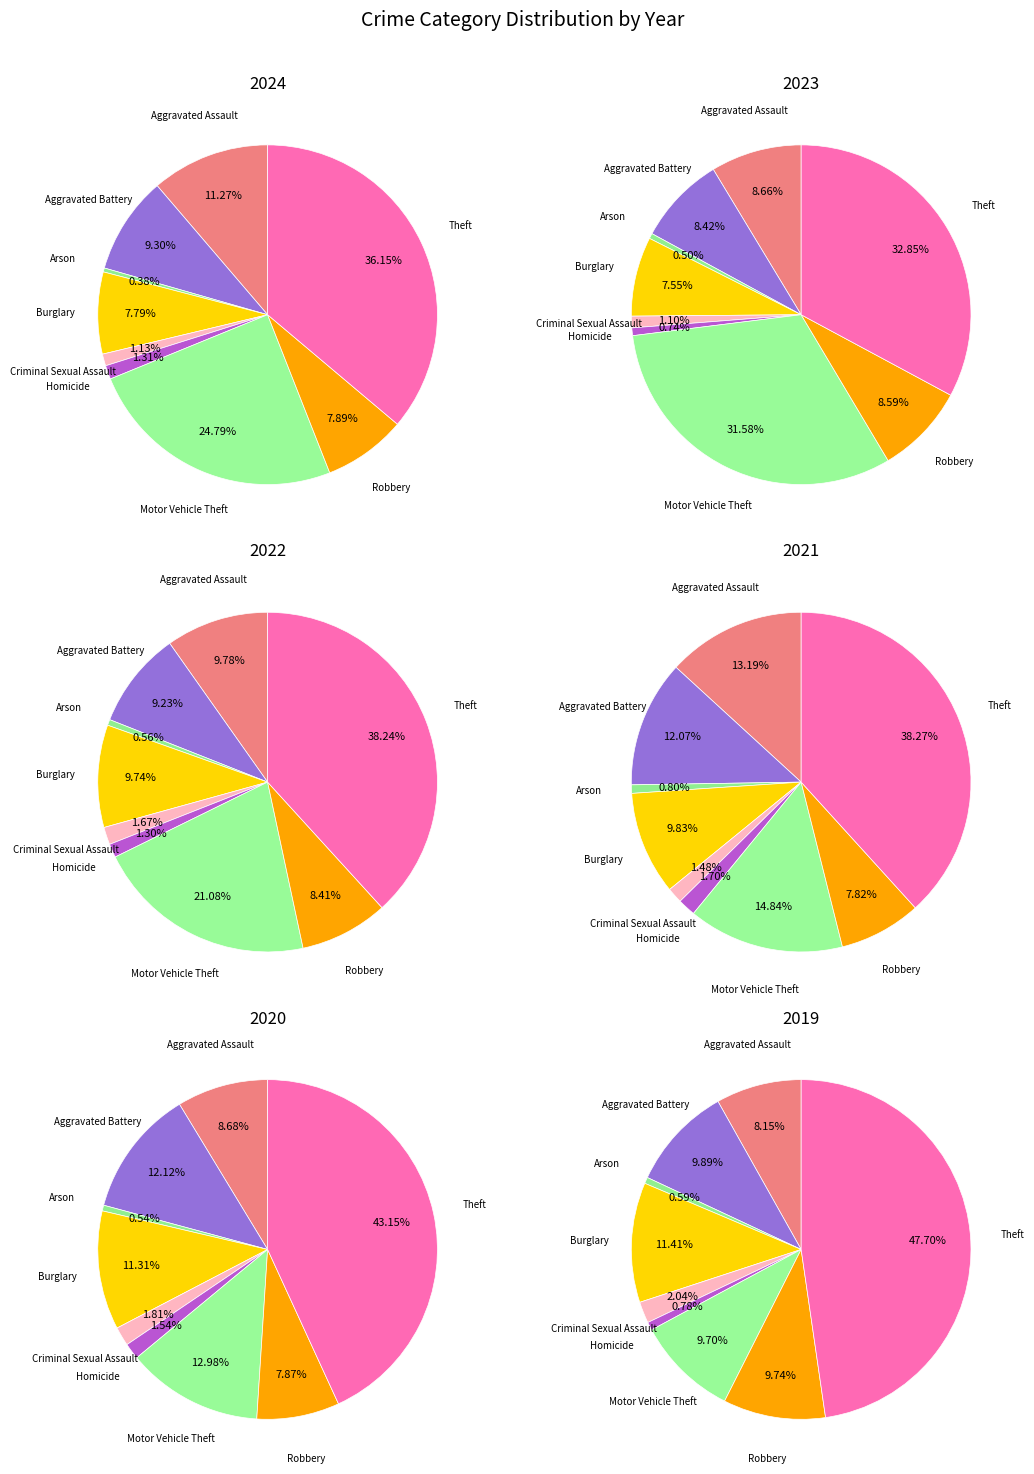

How much of the chart is everything except Motor Vehicle Theft?

75.2%